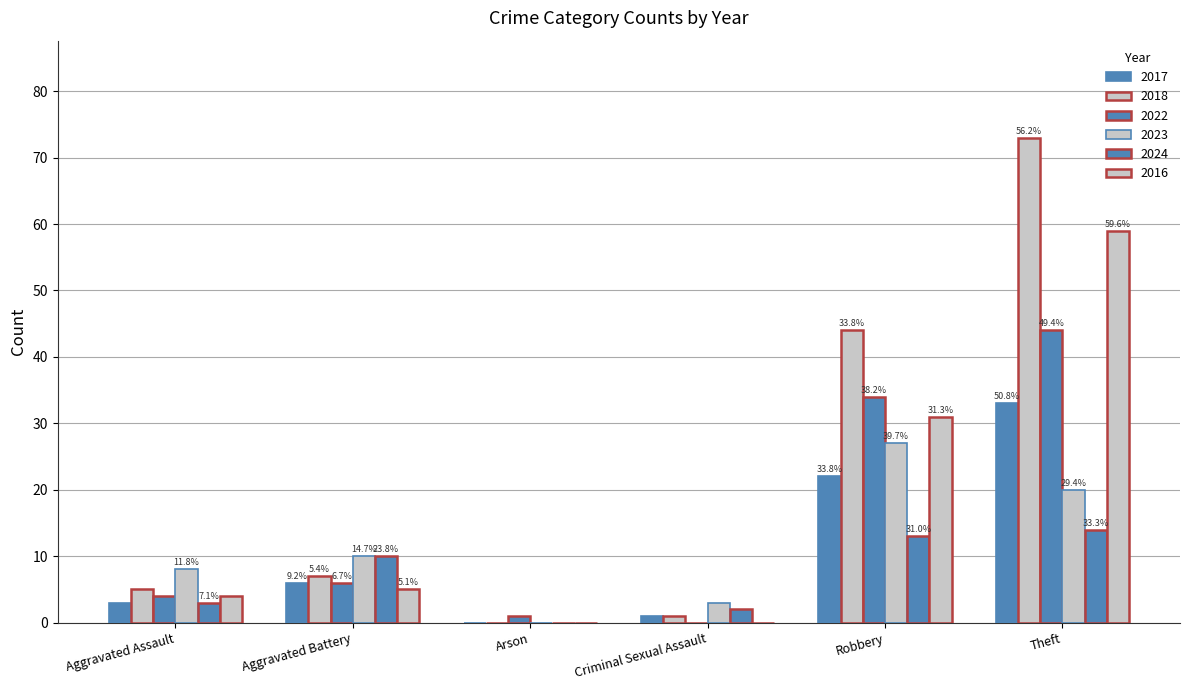

How many groups of bars are there?

6